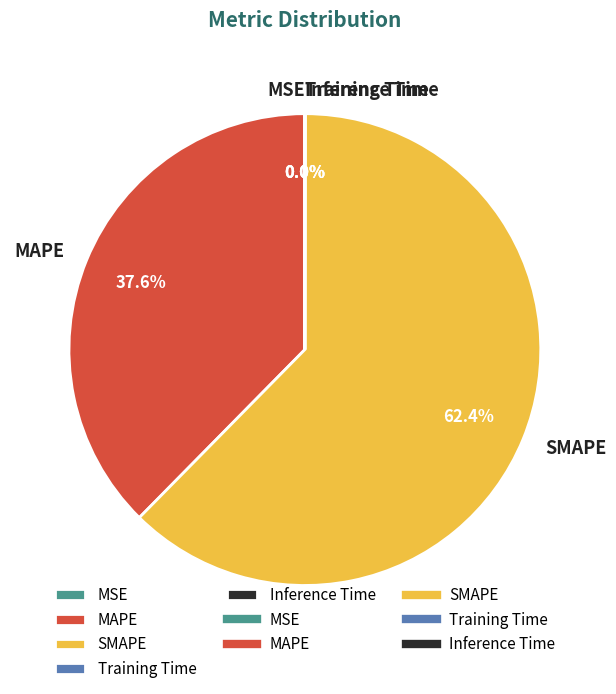

Is SMAPE the majority of the pie?

Yes